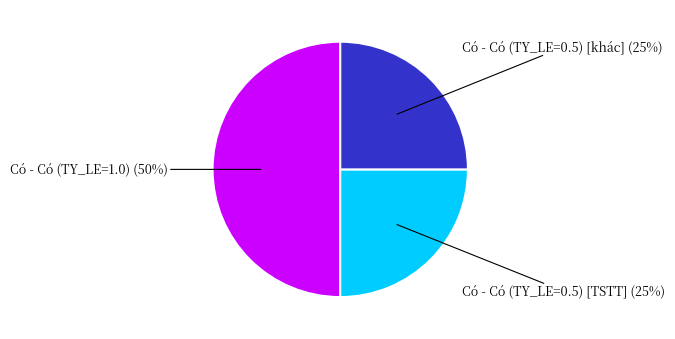

To the nearest percent, what is the difference between the largest and smallest slice percentages?

25%